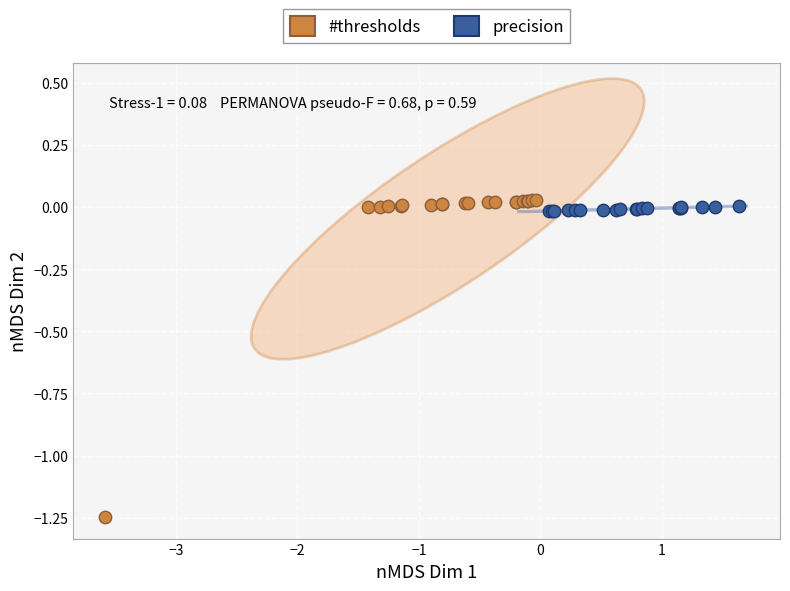

What are all the series names shown in the legend?

#thresholds, precision